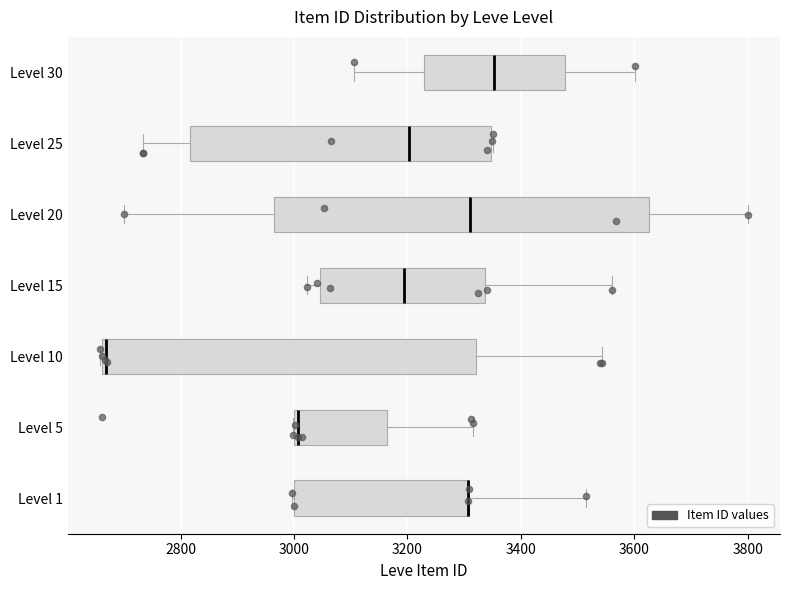

Where does the right whisker of the box for Level 20 end on the x-axis? The values are not printed on the chart, so give them approximately, as read against the axis.

3800